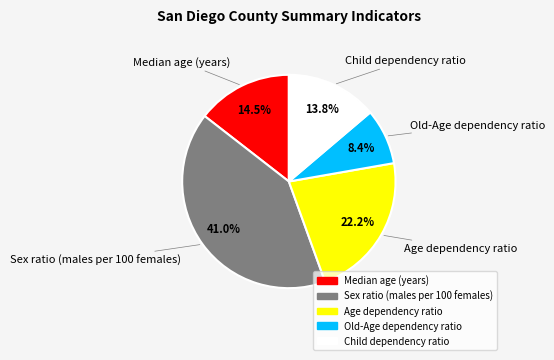

Approximately how many times larger is the value at Child dependency ratio compared to Sex ratio (males per 100 females)?

0.3